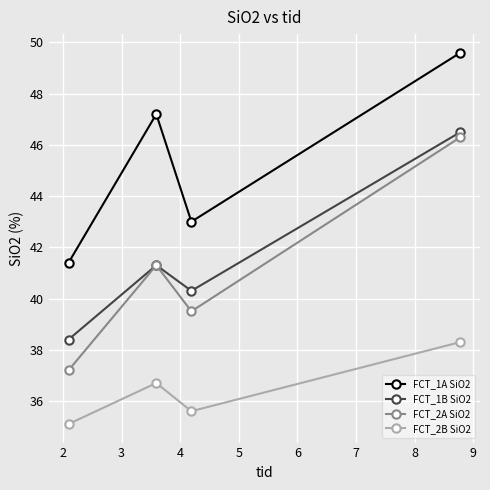

Which series has the widest spread of values?

FCT_2A SiO2